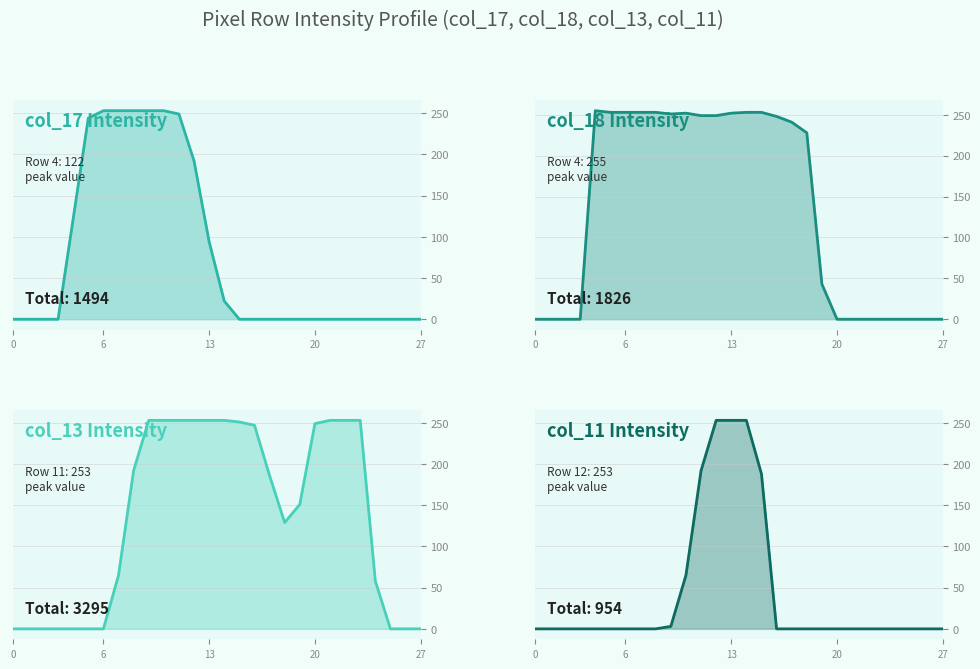

True or false: col_13 line has a value of 253 at 22.

True